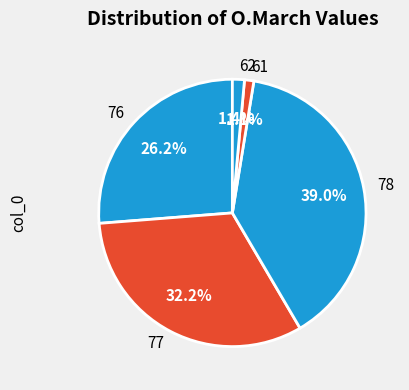

Combined, do 61 and 78 account for over 50%?

No